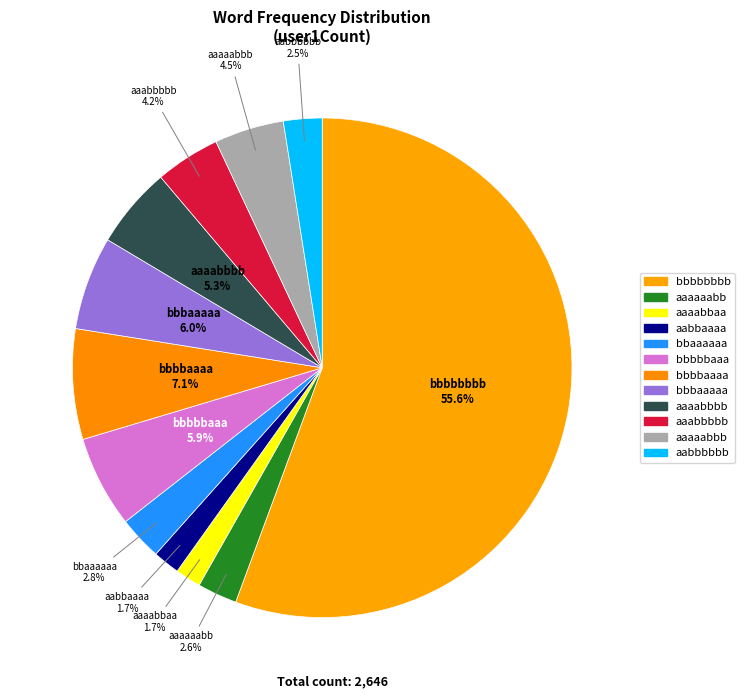

To the nearest percent, what portion does bbaaaaaa represent?

3%